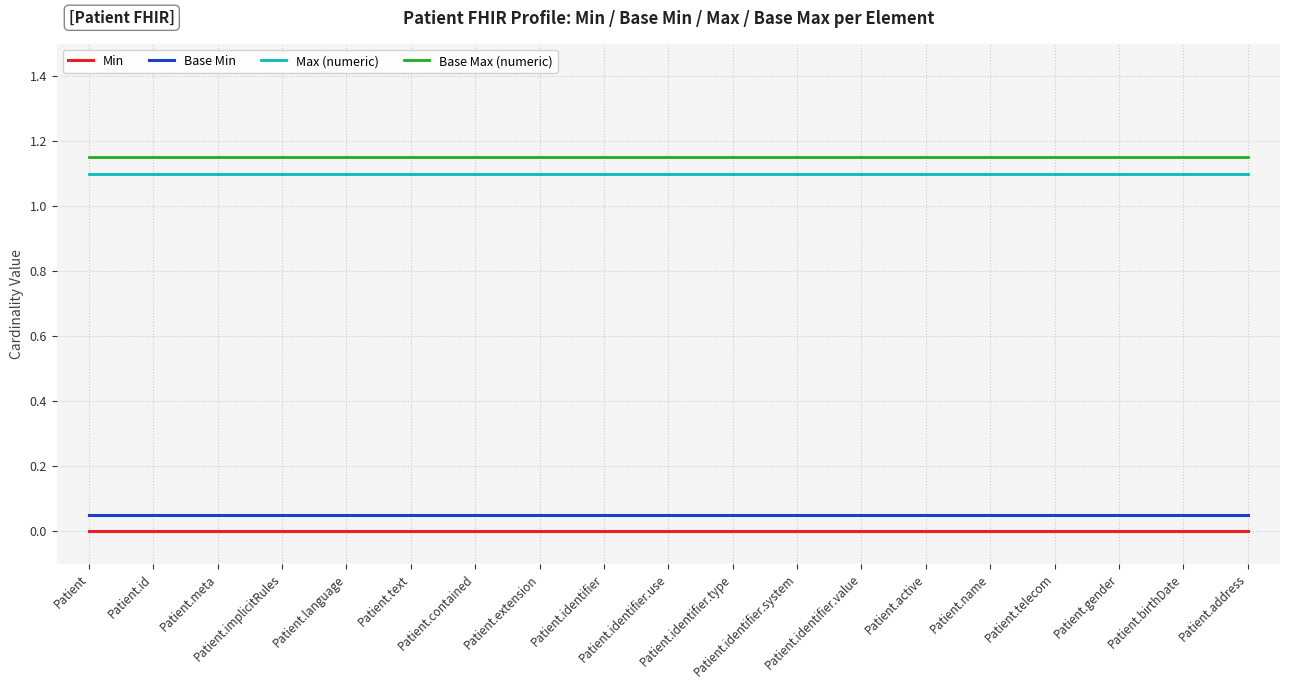

True or false: Base Min and Max (numeric) intersect in this chart.

False